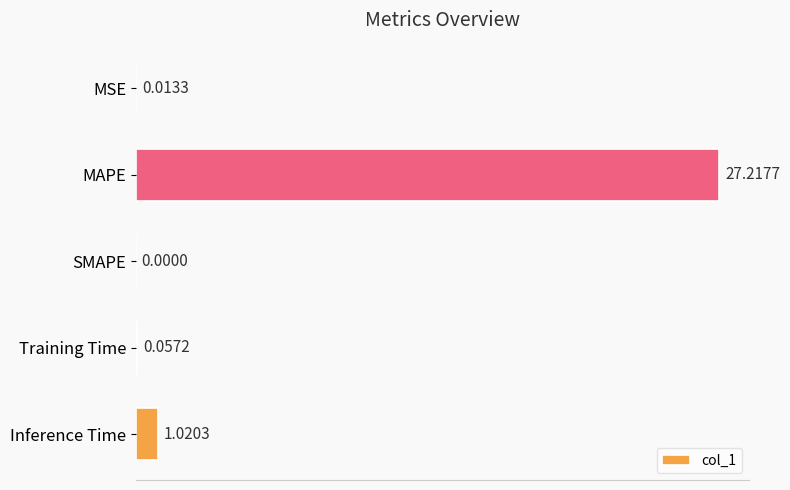

Where is the data nearest to the value 13?

Inference Time